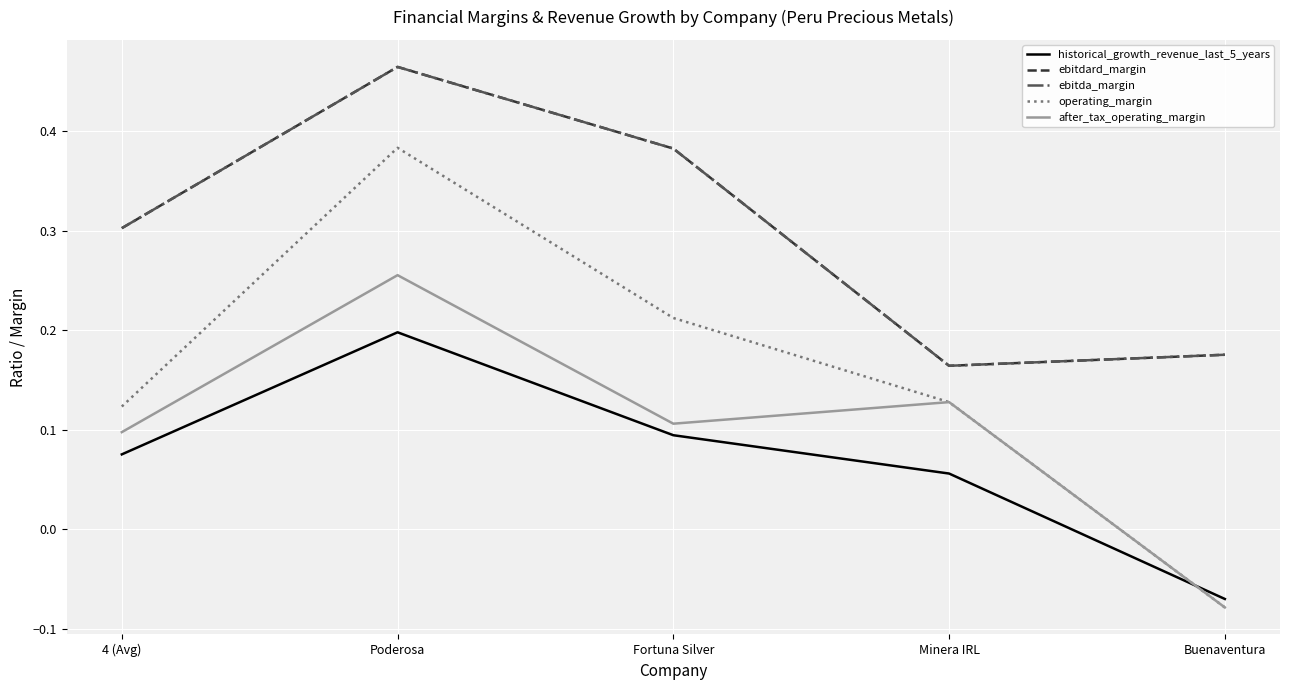

Is it true that operating_margin equals 0.1 at 4 (Avg)?

True